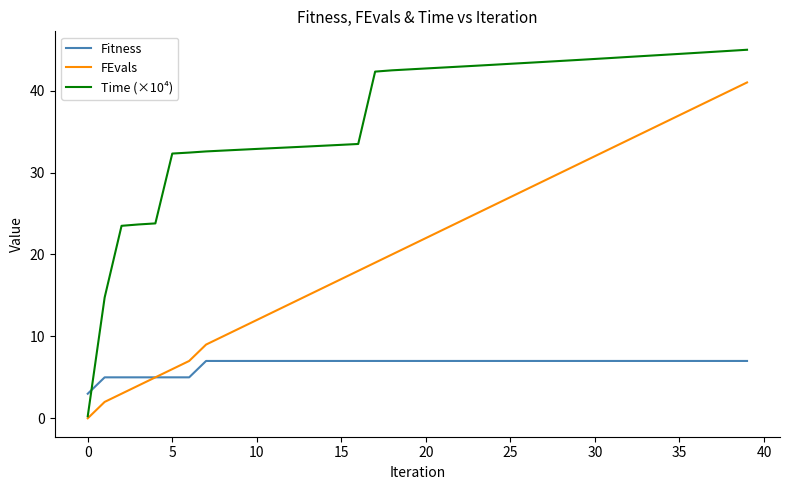

Count the number of categories in the chart.

40